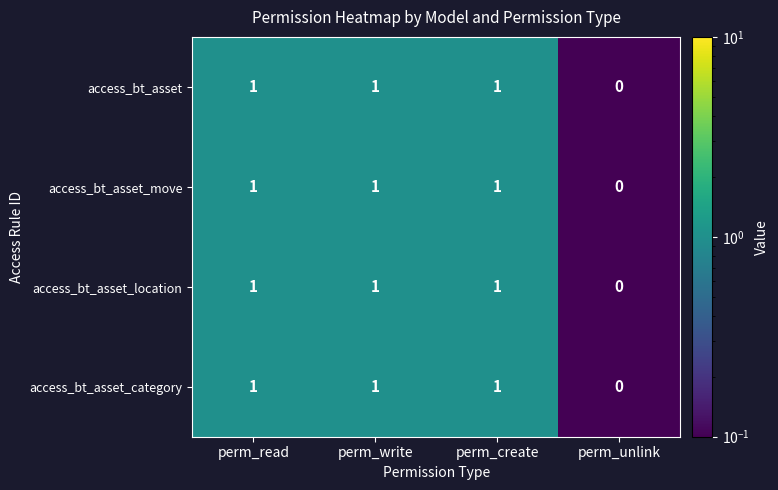

The value of access_bt_asset at perm_read is 2. True or false?

False